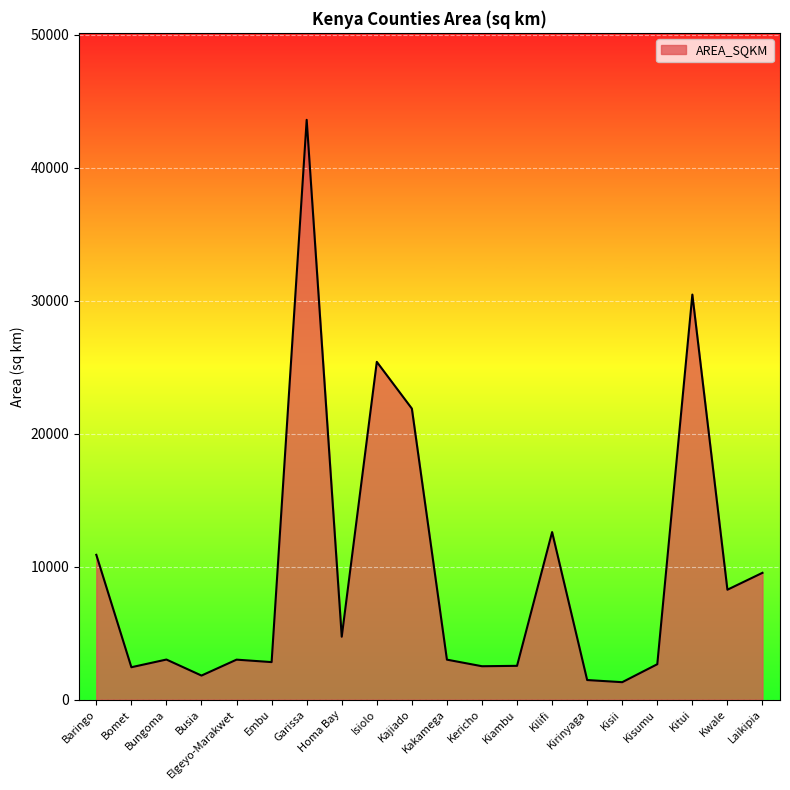

At which label does the data first exceed 3016?

Baringo